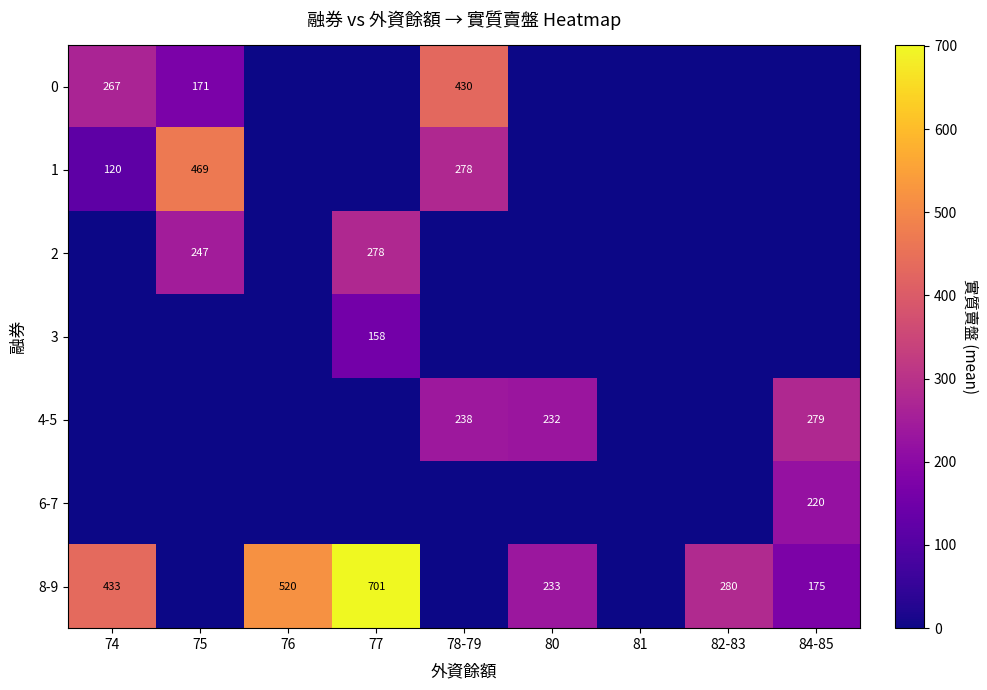

What is the difference between the 4-5 values at 78-79 and 84-85?

41